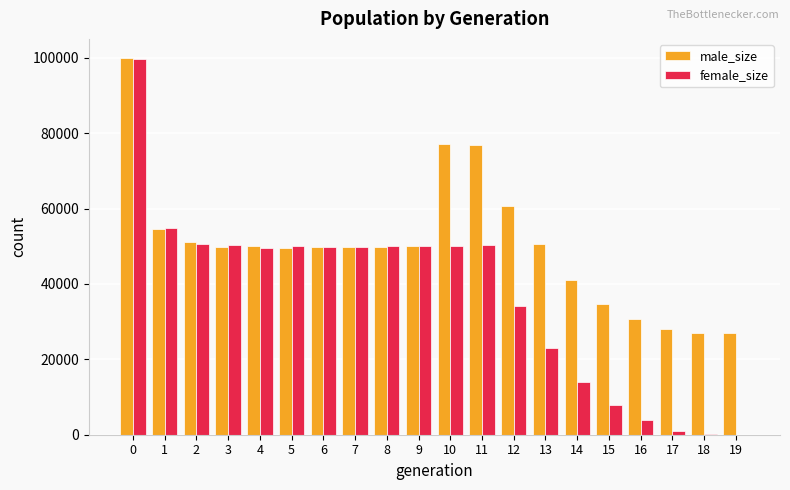

How many data points does each series have?

20